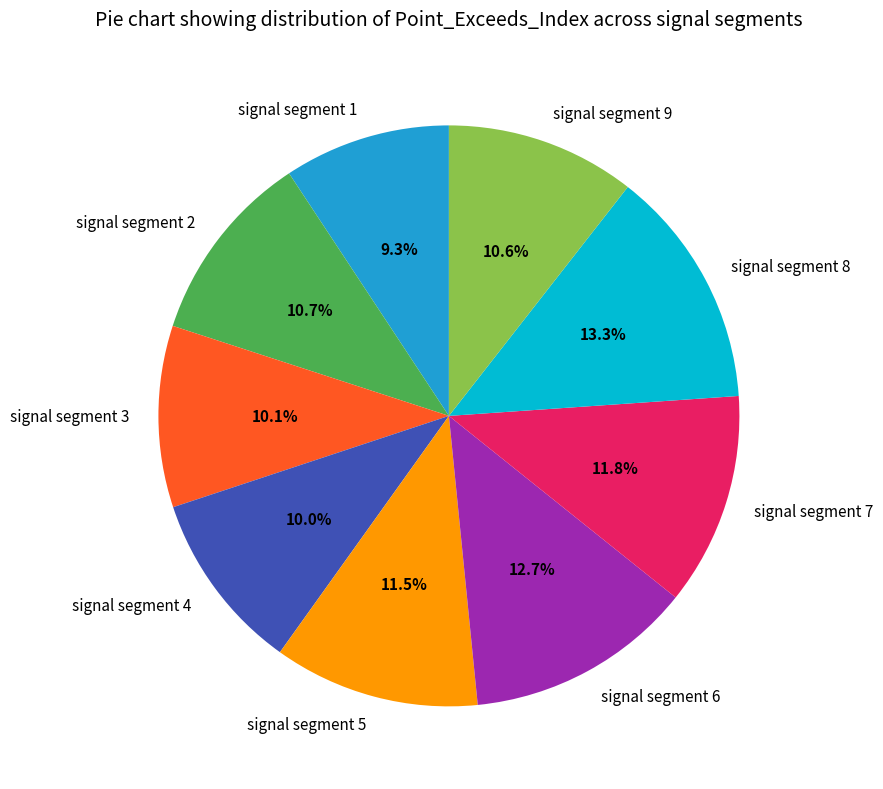

What is the ratio of the value at signal segment 9 to the value at signal segment 8?

0.8